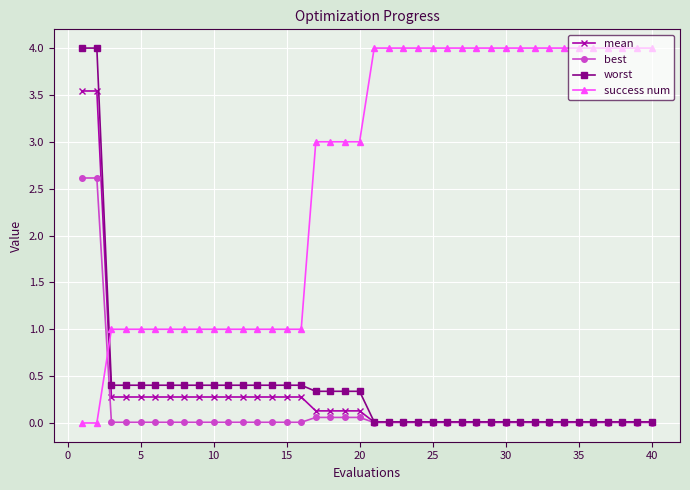

What is the maximum value for worst?

4.0